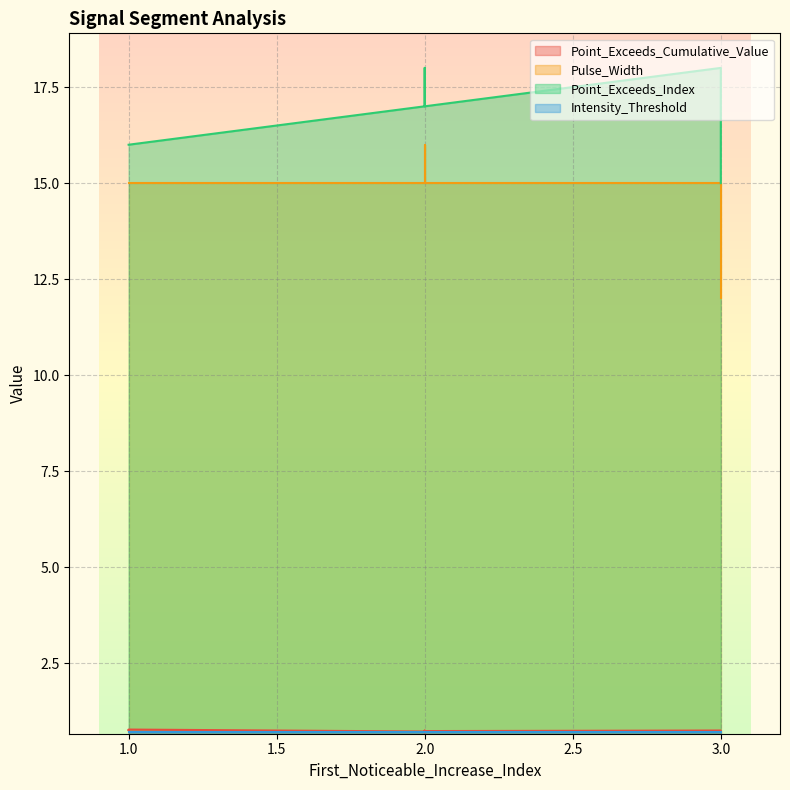

The value of Point_Exceeds_Index at 2 is 22.3. True or false?

False